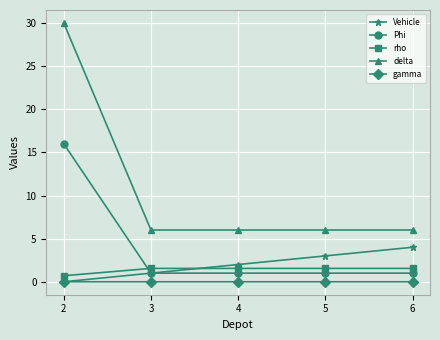

True or false: delta has more than 1 points higher than both neighbors.

False